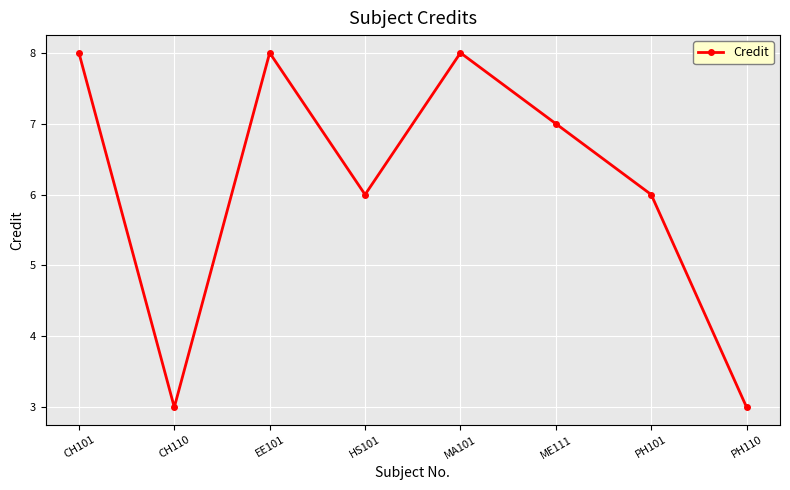

What is the greatest value displayed?

8